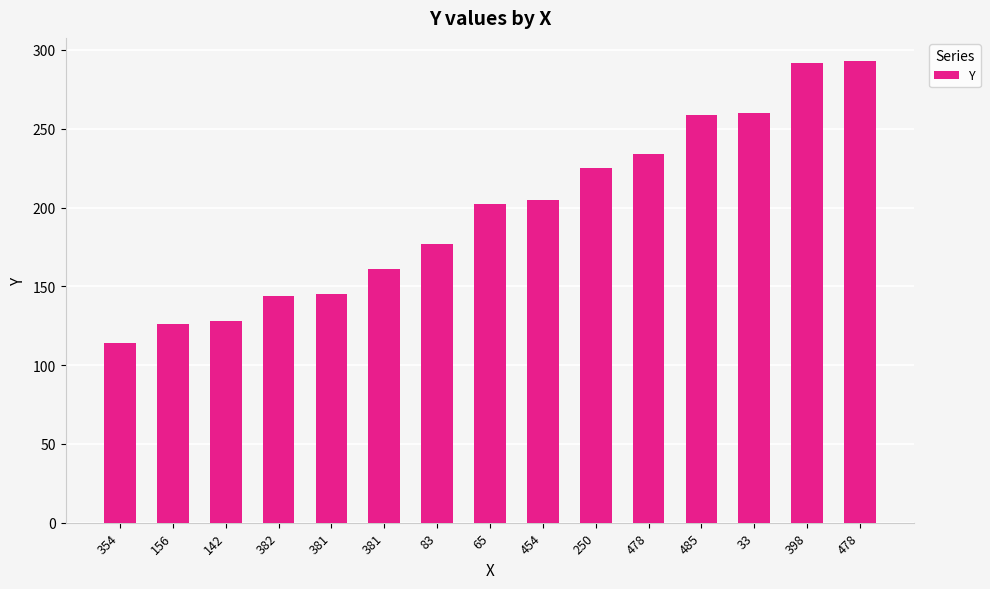

Does the chart contain any negative values?

No